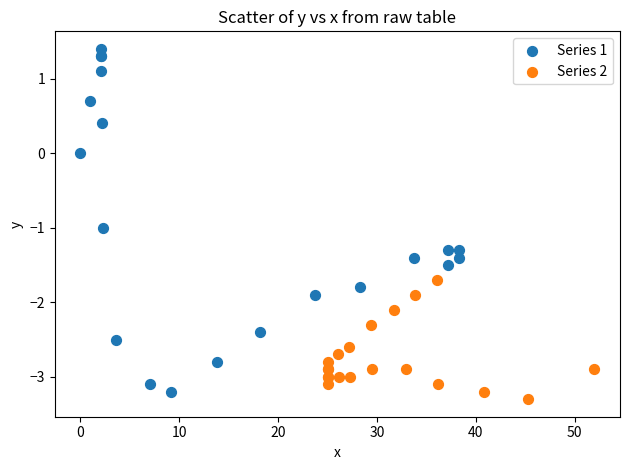

Which series has the widest spread of Y values?

Series 1